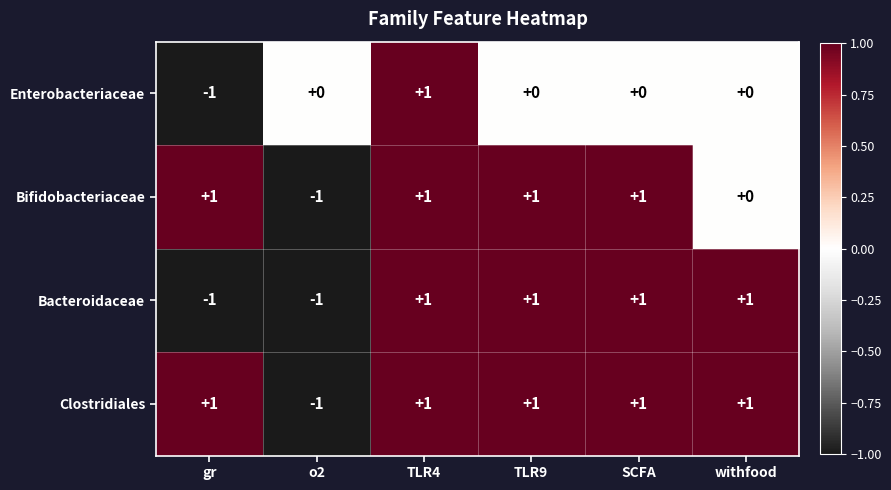

Which series has the largest total across all categories?

Clostridiales